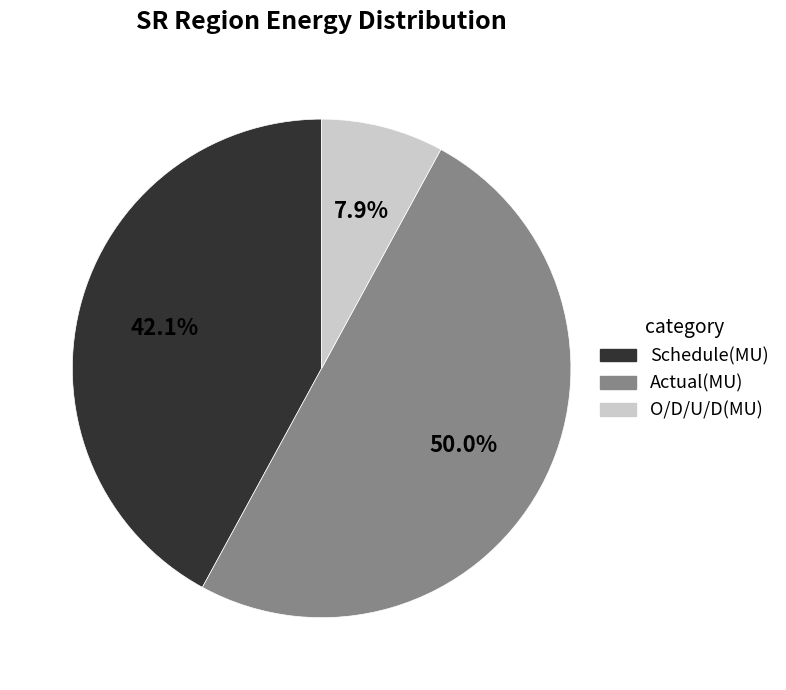

How many segments does this pie chart have?

3